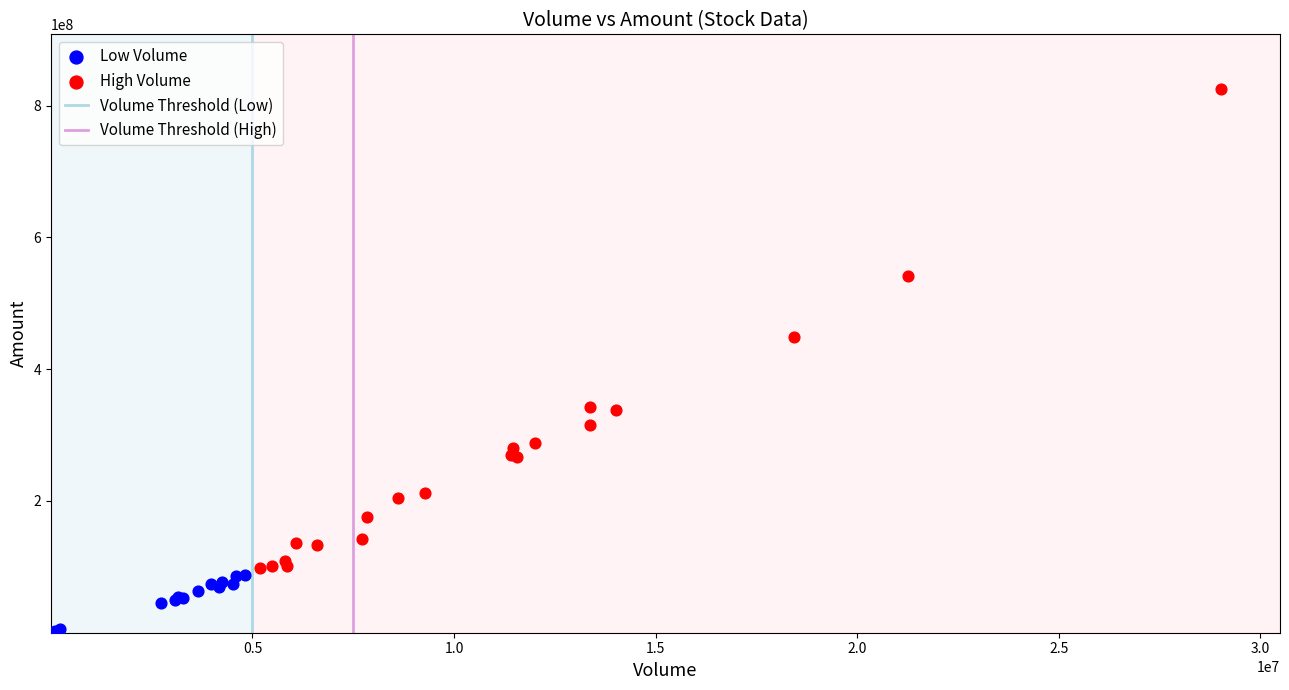

Which series reaches the minimum Y coordinate?

Low Volume